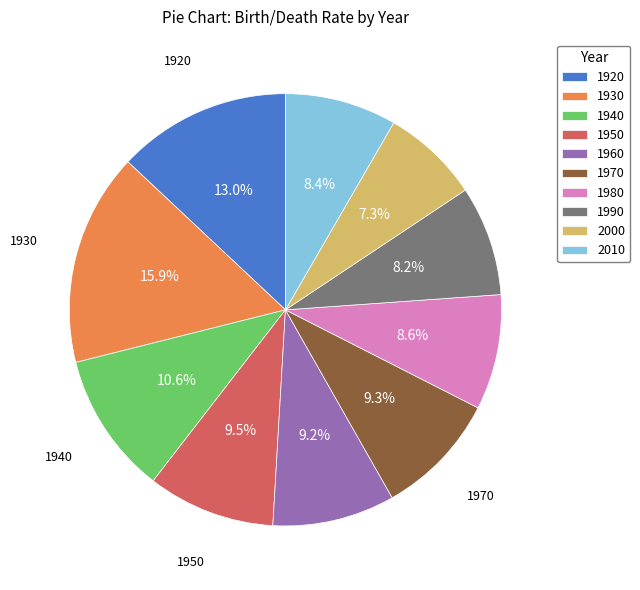

What percentage do 1920 and 1930 together represent?

28.9%